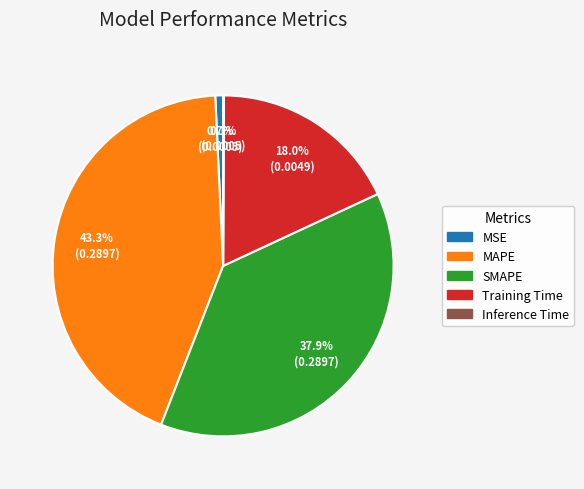

Does any single category account for the majority?

No